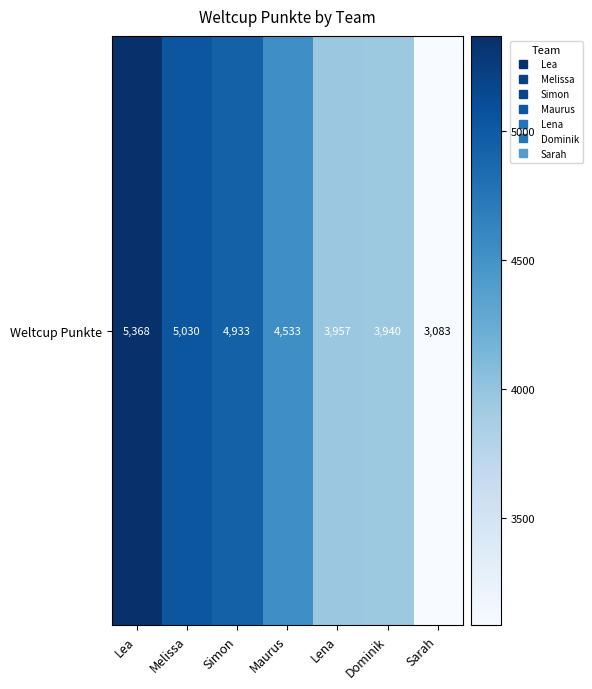

What is the difference between the maximum and second lowest values?

1428